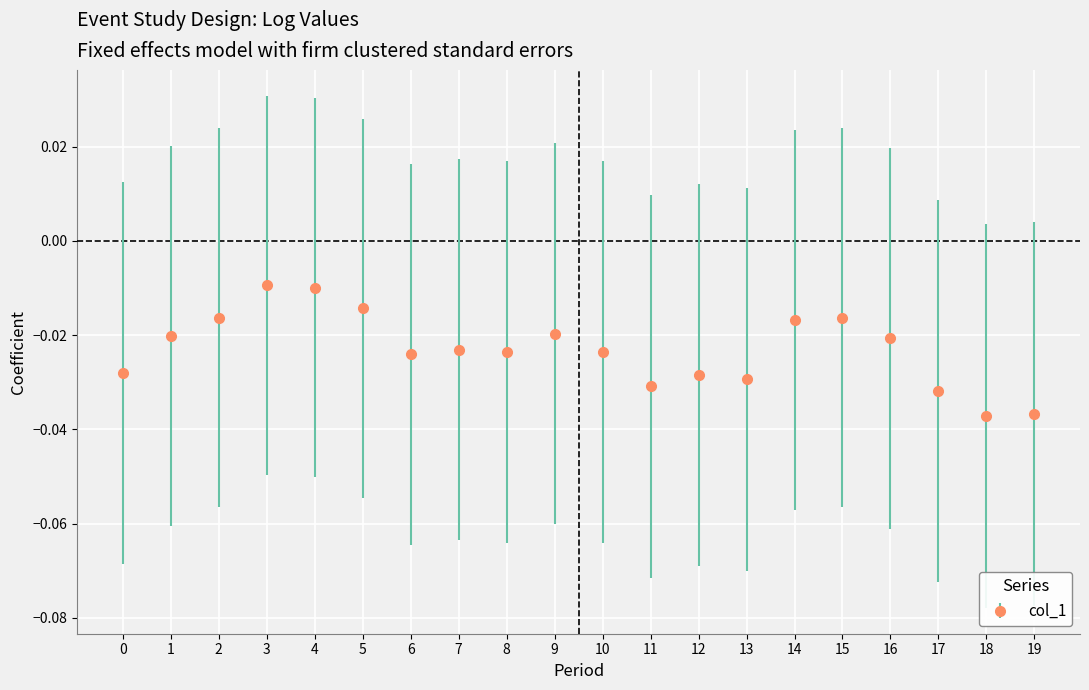

True or false: the data has more than 1 interior local peaks.

True